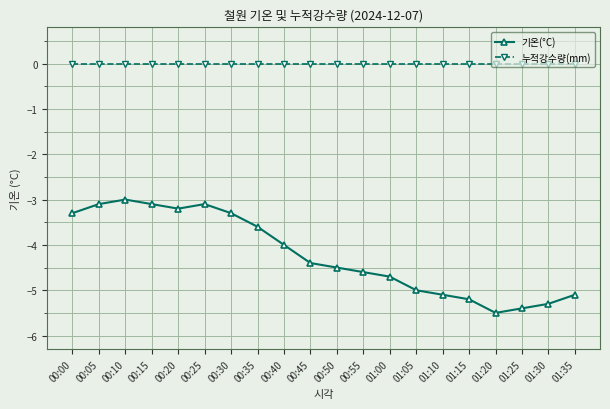

True or false: 기온(°C) and 누적강수량(mm) intersect in this chart.

False